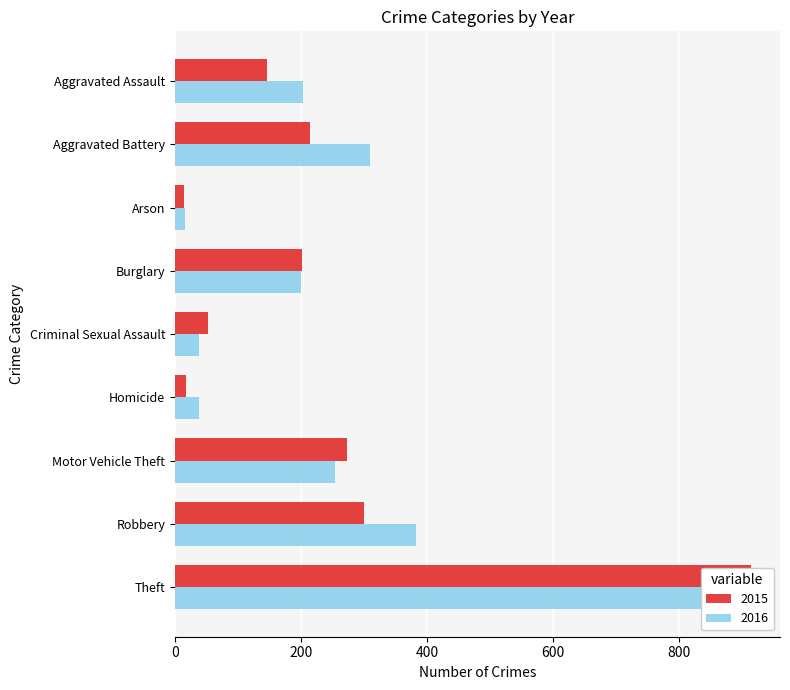

Where does the 2015 series first go above 202?

Aggravated Battery